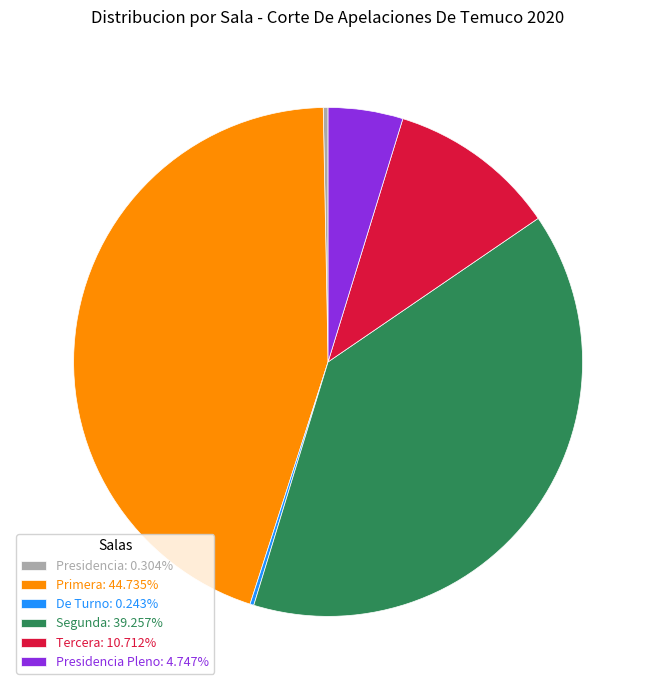

Is there a majority slice in this chart?

No